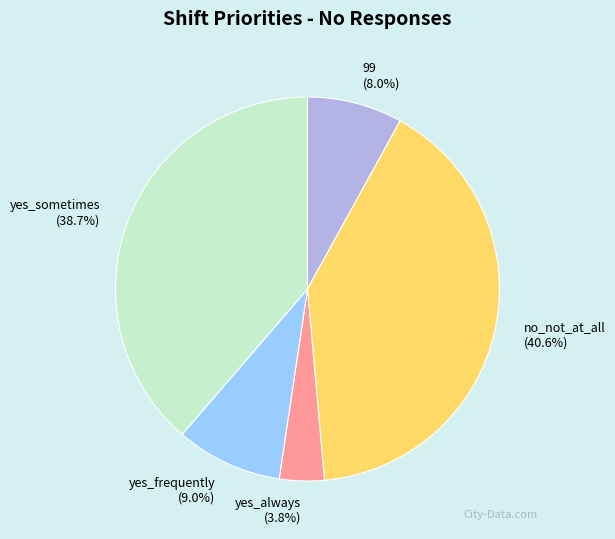

What is the largest slice in the pie chart?

no_not_at_all